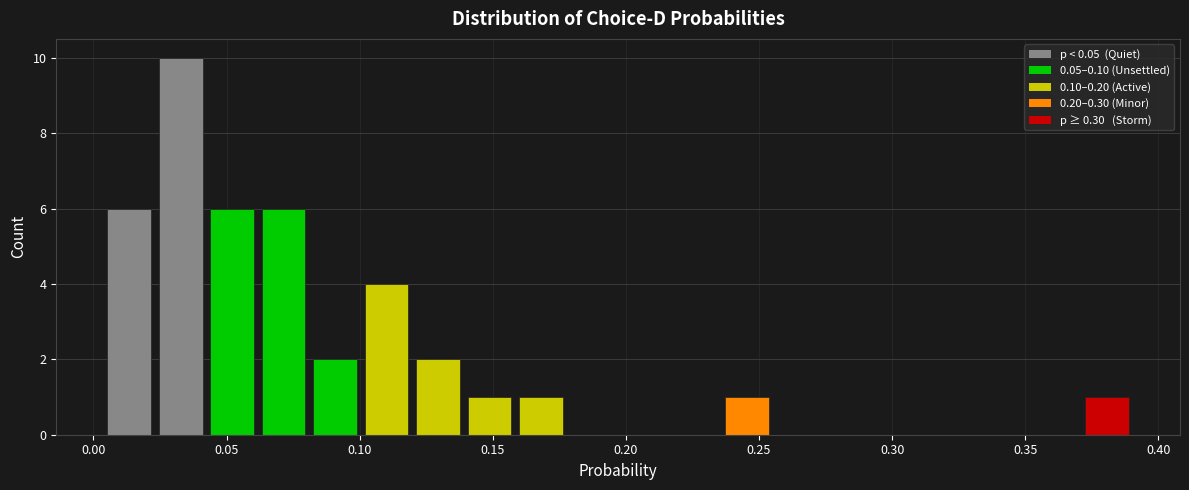

Read against the x-axis, roughly where is the centre of the tallest bar?

0.035